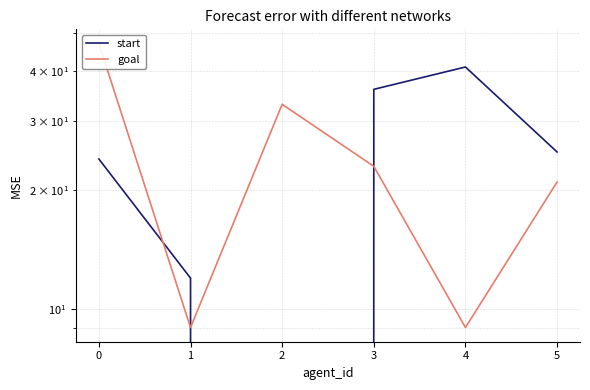

Count the number of categories in the chart.

6